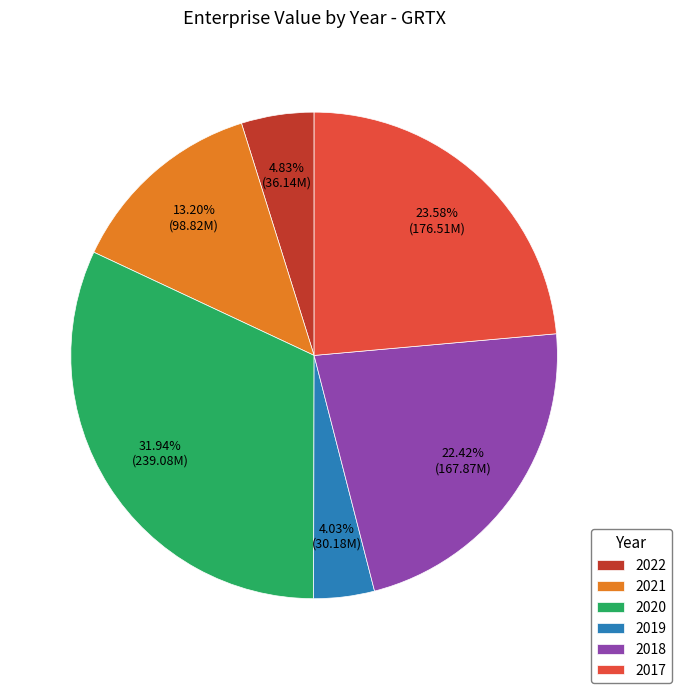

What is the smallest slice in the pie chart?

2019